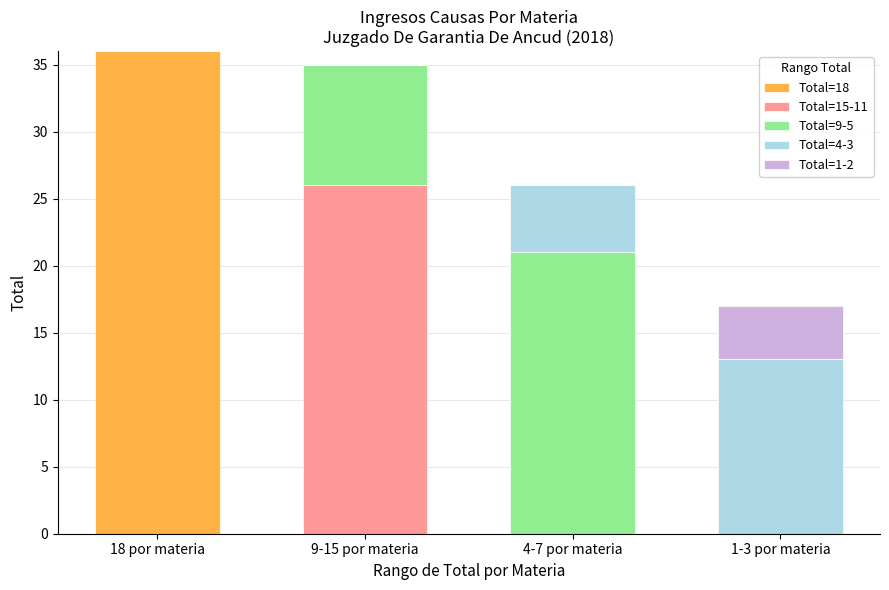

At which label does Total=18 reach its peak?

18 por materia